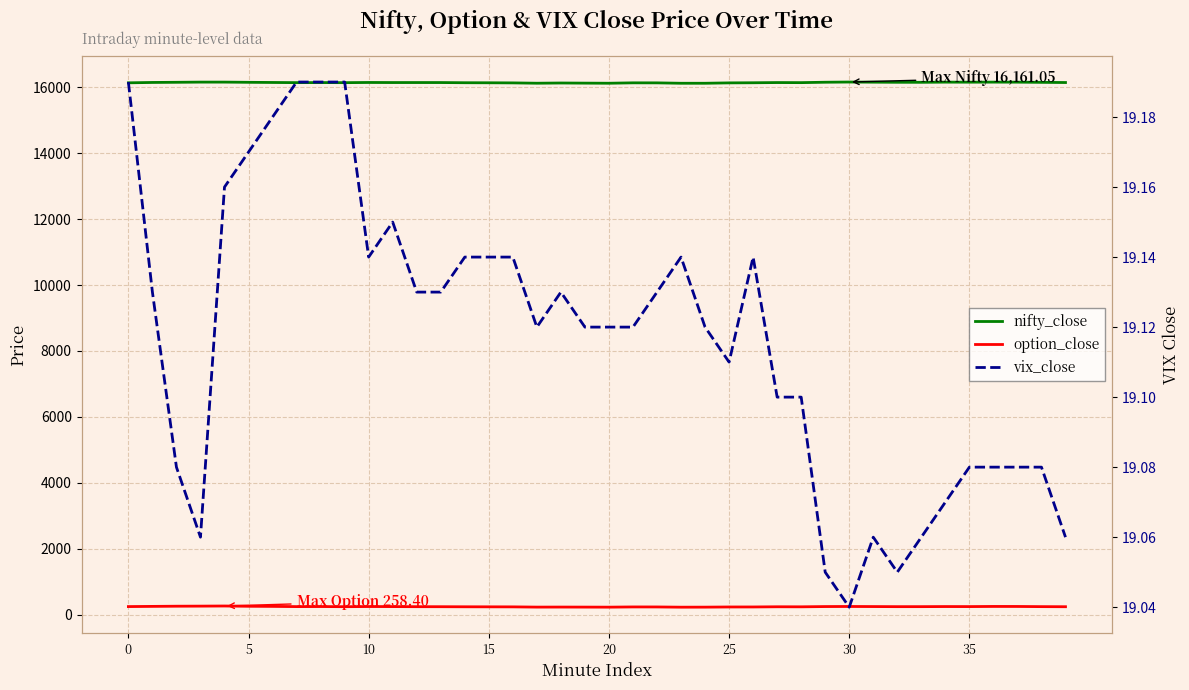

What is the difference between the second highest and minimum values in the nifty_close series?

34.8